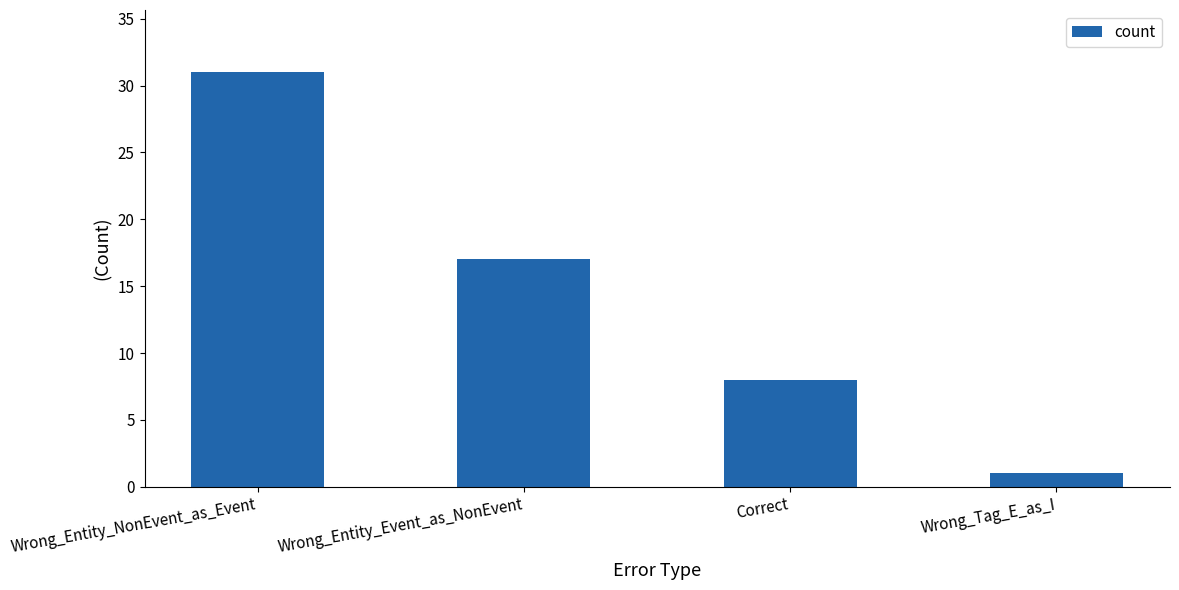

How many values are between 8 and 31?

3